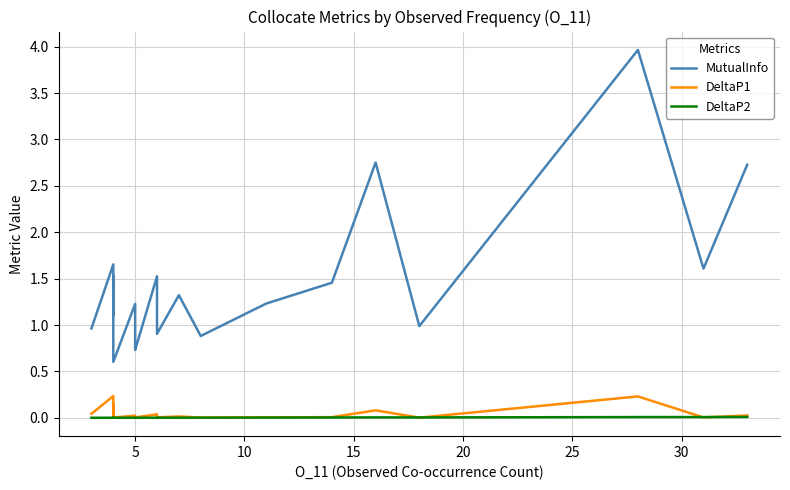

Is it true that DeltaP1 equals 0.0 at 20?

False